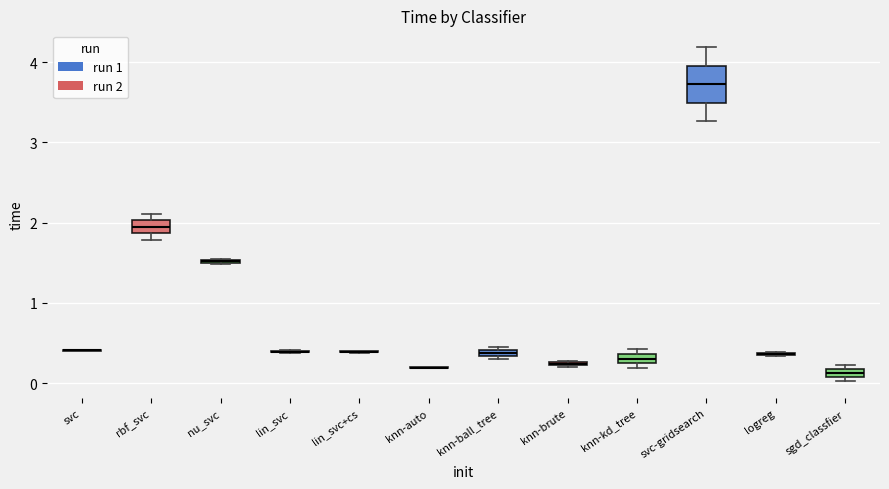

Where is the upper edge of the box for knn-ball_tree on the y-axis? The values are not printed on the chart, so give them approximately, as read against the axis.

0.4